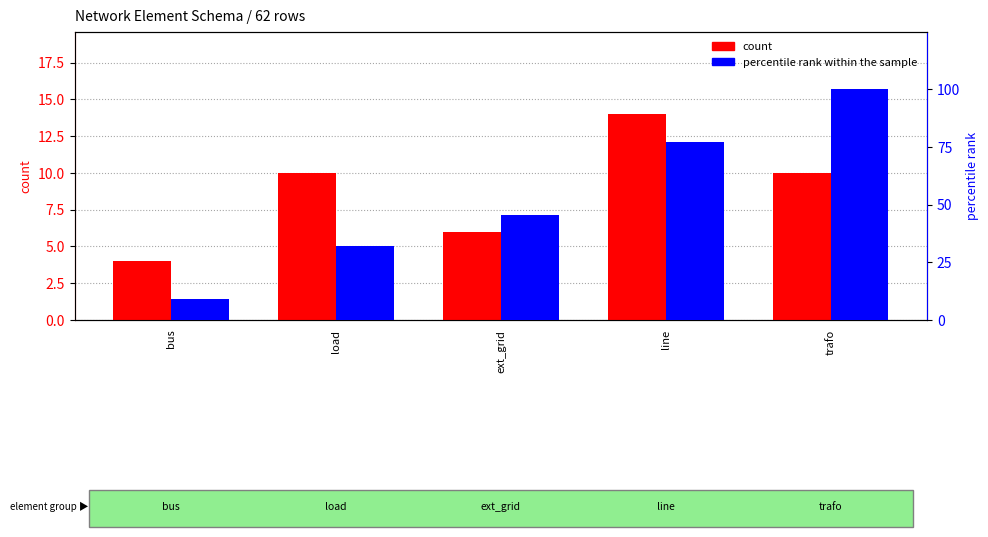

Rank the series at trafo from lowest to highest value.

count, percentile rank within the sample